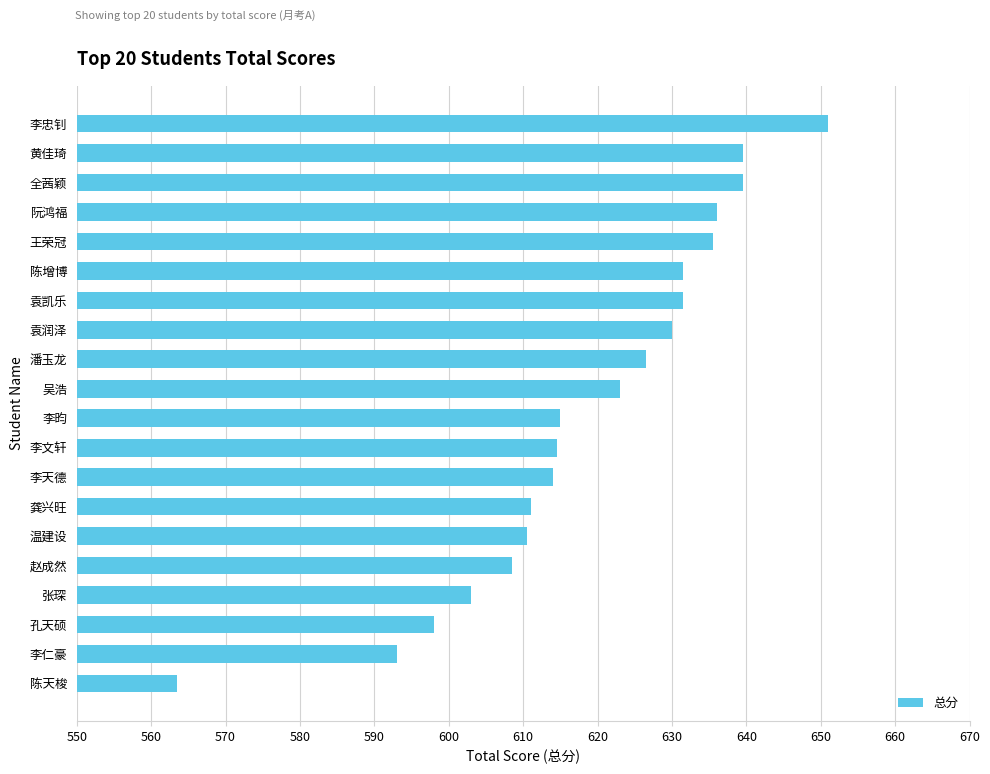

Reading top to bottom, list all the values displayed in this chart.

李忠钊=651.0	黄佳琦=639.5	全茜颖=639.5	阮鸿福=636.0	王荣冠=635.5	陈增博=631.5	袁凯乐=631.5	袁润泽=630.0	潘玉龙=626.5	吴浩=623.0	李昀=615.0	李文轩=614.5	李天德=614.0	龚兴旺=611.0	温建设=610.5	赵成然=608.5	张琛=603.0	孔天硕=598.0	李仁豪=593.0	陈天梭=563.5